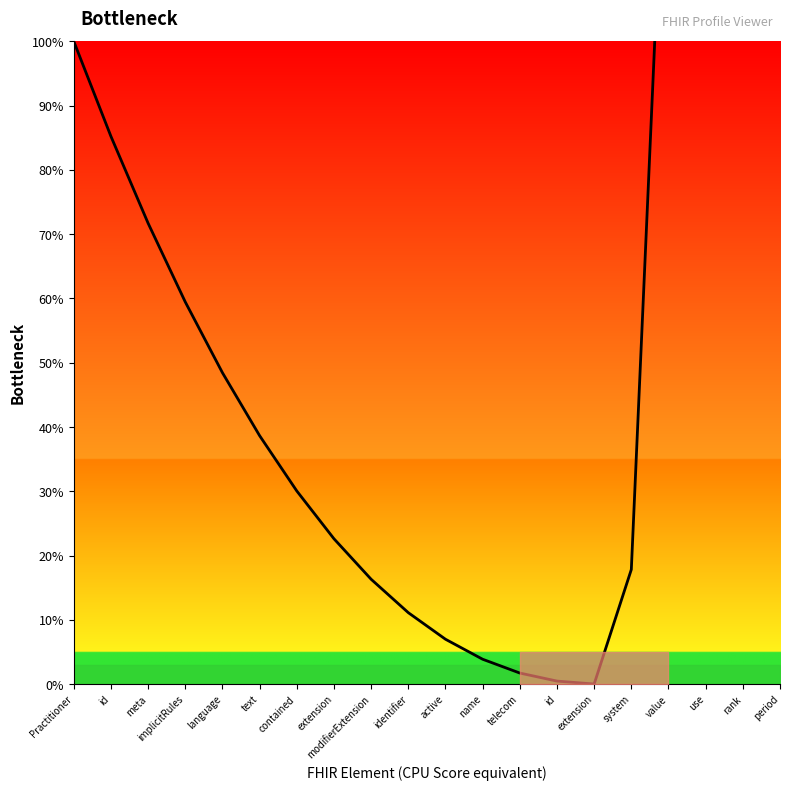

What is the label of the 2nd point from the right?

rank